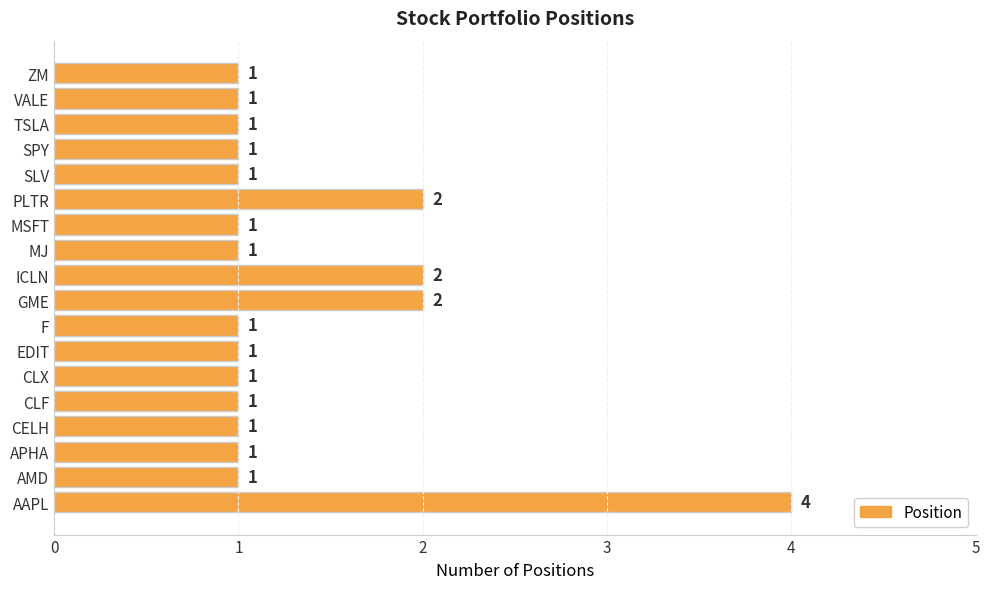

Approximately how many times larger is the value at VALE compared to CLX?

1.0